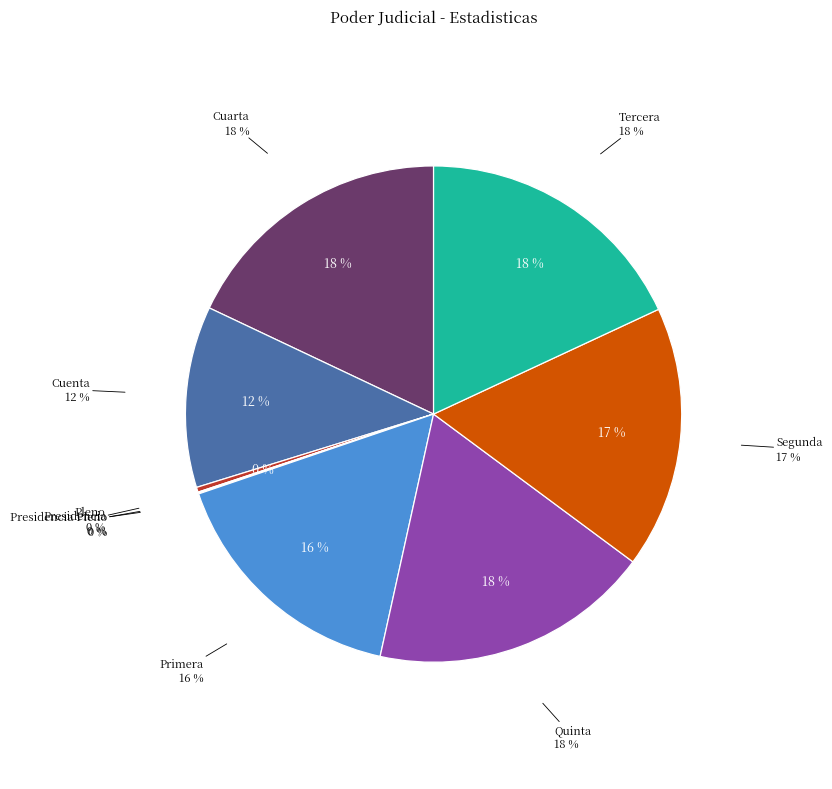

Do Presidencia Pleno and Primera together represent more than half of the pie?

No